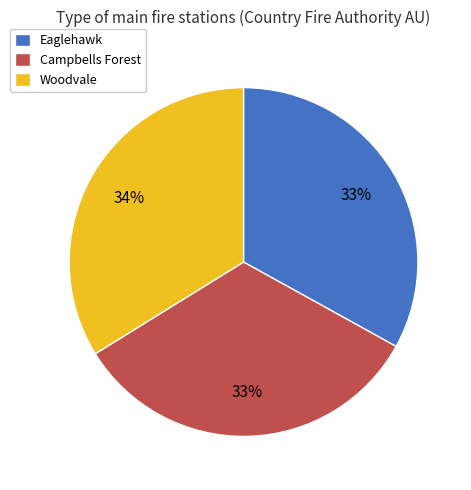

Is Woodvale the majority of the pie?

No